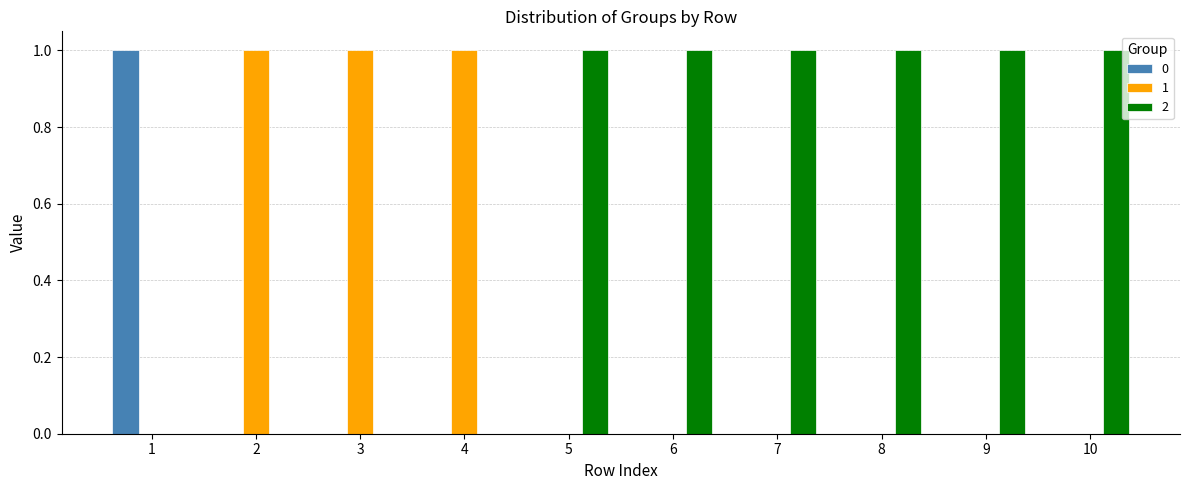

What is the maximum value shown in the chart?

1